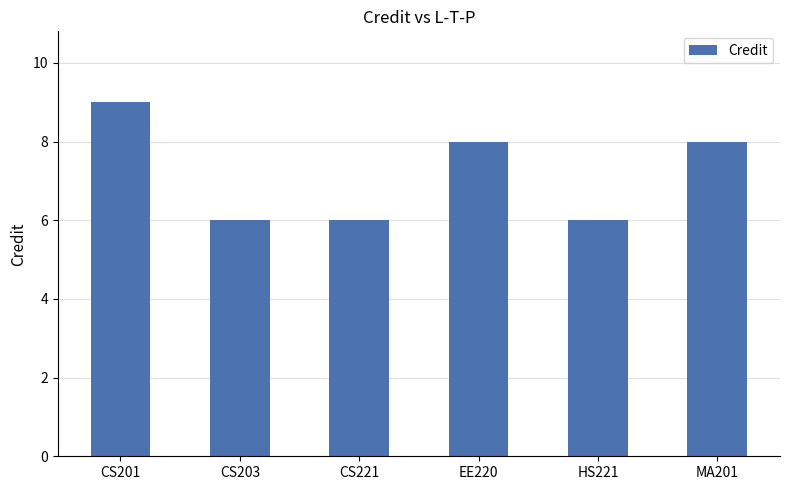

Reading left to right, list all the values displayed in this chart.

9	6	6	8	6	8